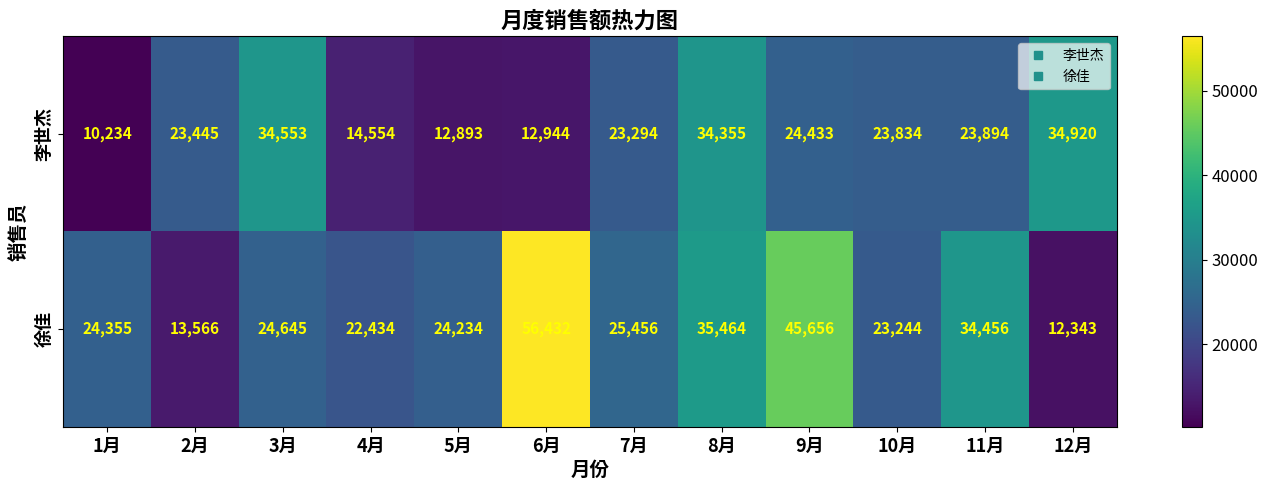

Rank the series by their maximum value, from highest to lowest.

徐佳, 李世杰